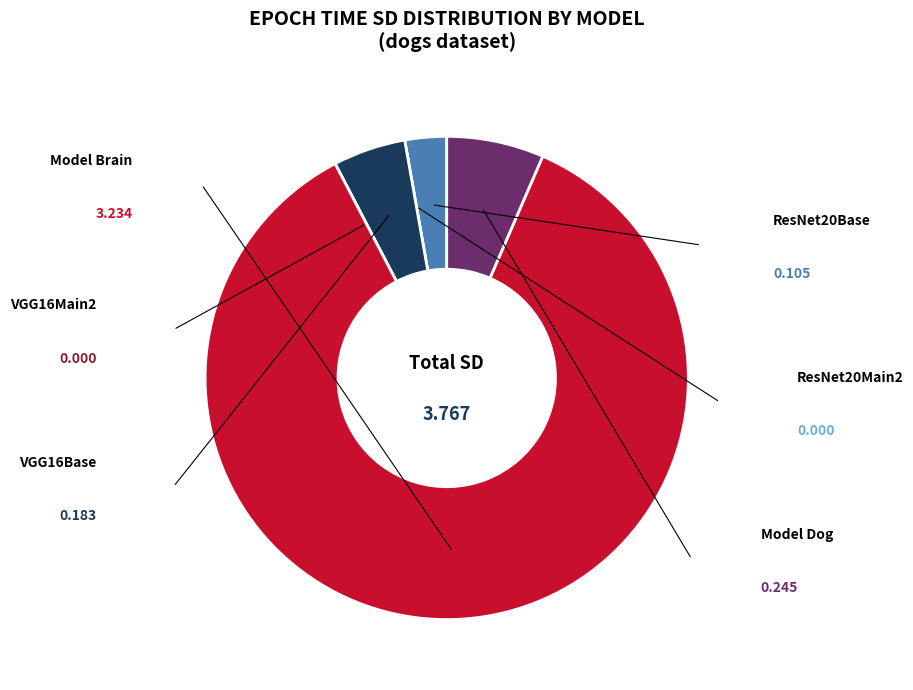

Is there any slice that represents more than half of the pie?

Yes